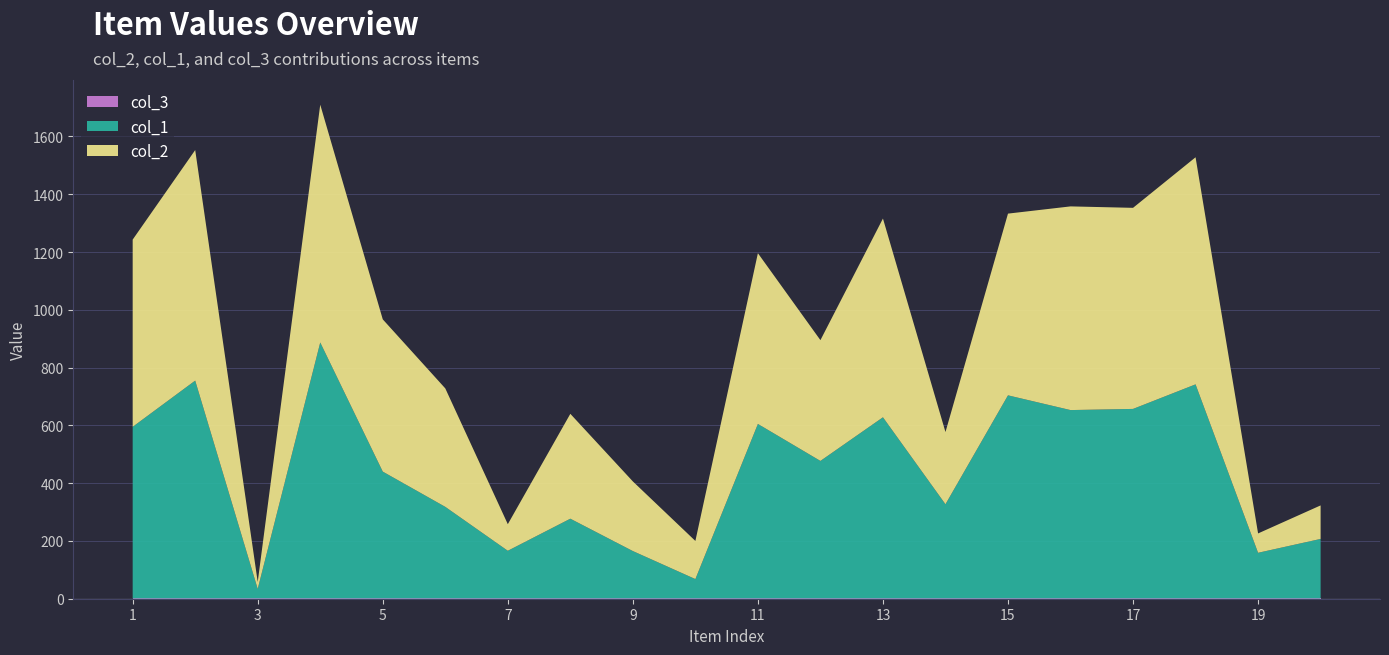

Reading right to left, transcribe all the data shown in this chart.

col_2: 20=116	19=67	18=786	17=696	16=705	15=629	14=250	13=688	12=418	11=591	10=132	9=241	8=363	7=92	6=410	5=527	4=823	3=24	2=798	1=648
col_1: 20=206	19=158	18=741	17=656	16=652	15=703	14=326	13=627	12=476	11=604	10=67	9=164	8=276	7=165	6=317	5=439	4=886	3=33	2=754	1=594
col_3: 20=1	19=1	18=1	17=1	16=1	15=1	14=1	13=1	12=1	11=1	10=1	9=1	8=1	7=1	6=1	5=1	4=1	3=1	2=1	1=1